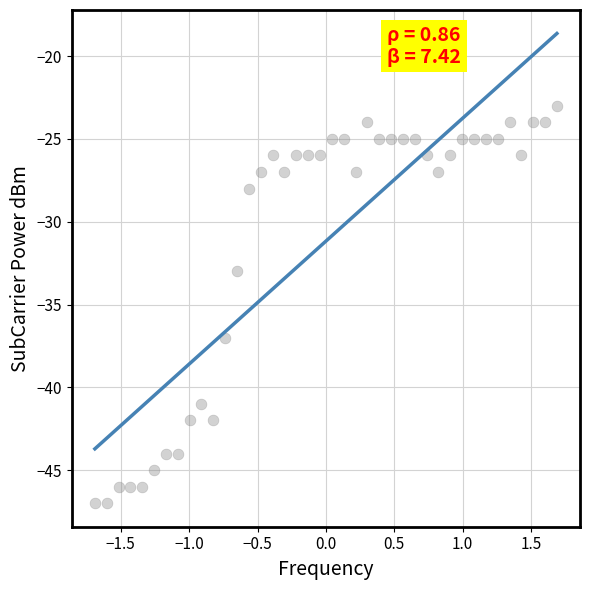

What is the range of Y values (max minus min)?

24